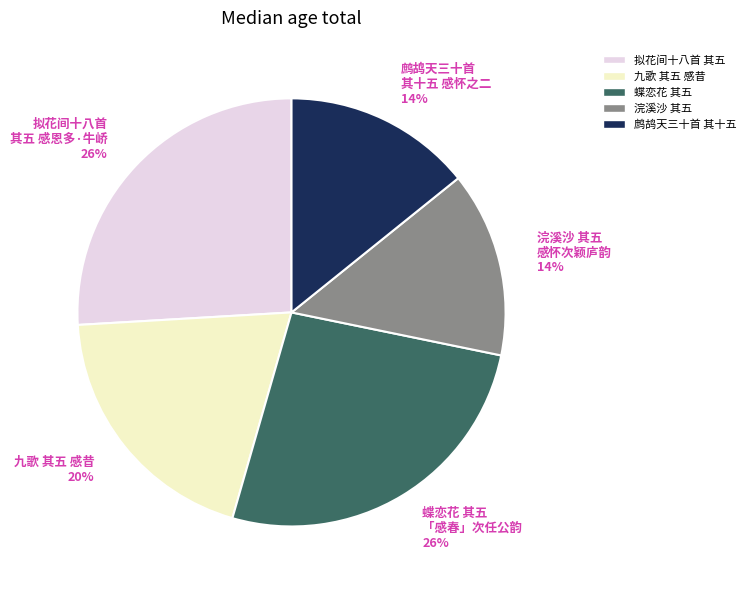

Does 蝶恋花 其五 「感春」次任公韵 account for over 50% of the chart?

No